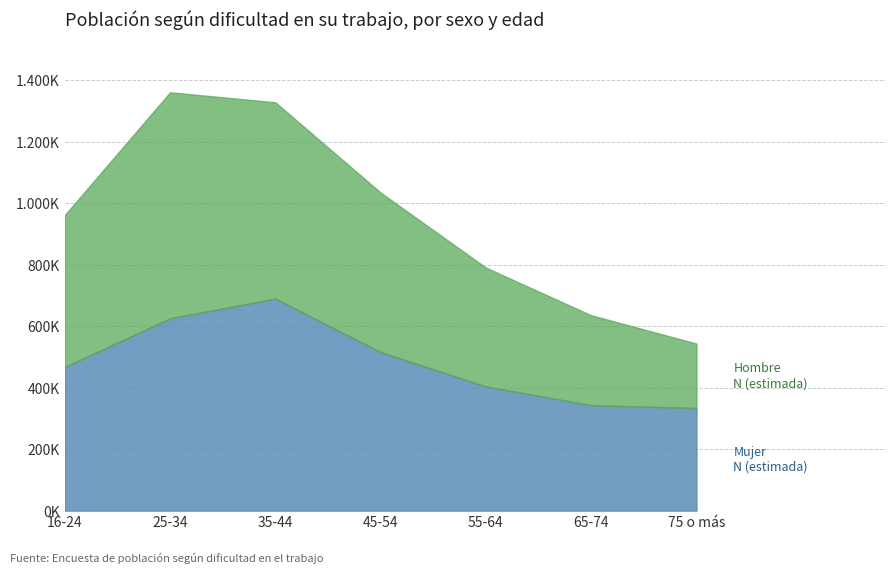

How many data points in Mujer N (estimada) are above 467489?

3